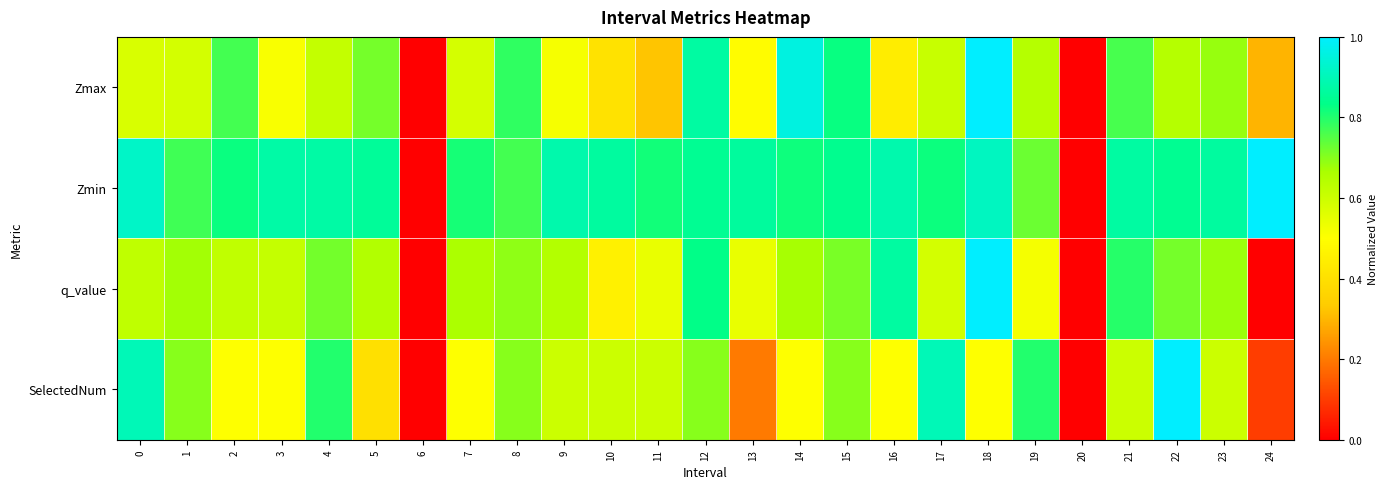

Between 2 and 12, which series saw the biggest shift?

q_value